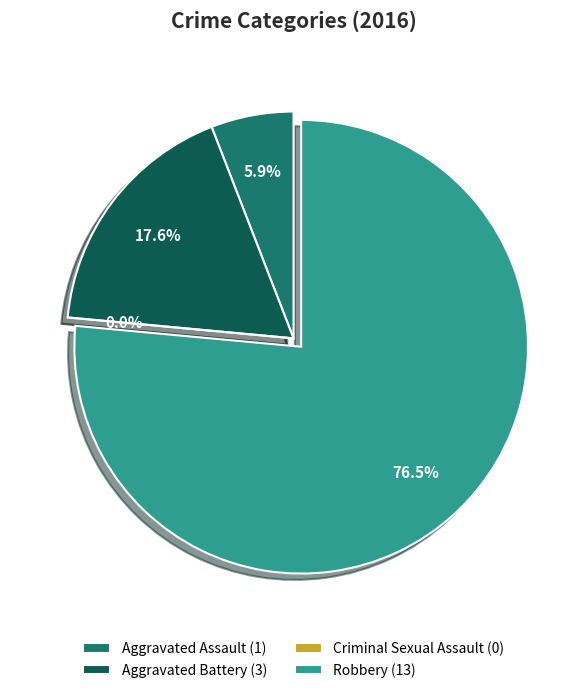

What is the smallest slice in the pie chart?

Criminal Sexual Assault